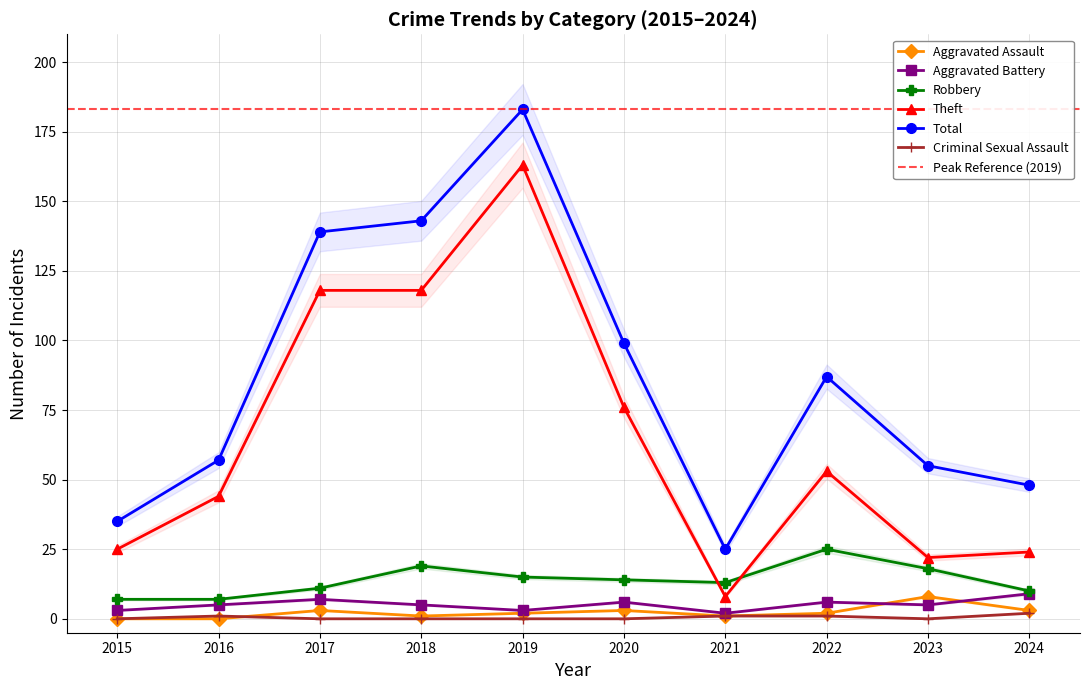

Reading right to left, what are all the values shown in this chart?

Aggravated Assault: 2024=3	2023=8	2022=2	2021=1	2020=3	2019=2	2018=1	2017=3	2016=0	2015=0
Aggravated Battery: 2024=9	2023=5	2022=6	2021=2	2020=6	2019=3	2018=5	2017=7	2016=5	2015=3
Robbery: 2024=10	2023=18	2022=25	2021=13	2020=14	2019=15	2018=19	2017=11	2016=7	2015=7
Theft: 2024=24	2023=22	2022=53	2021=8	2020=76	2019=163	2018=118	2017=118	2016=44	2015=25
Total: 2024=48	2023=55	2022=87	2021=25	2020=99	2019=183	2018=143	2017=139	2016=57	2015=35
Criminal Sexual Assault: 2024=2	2023=0	2022=1	2021=1	2020=0	2019=0	2018=0	2017=0	2016=1	2015=0